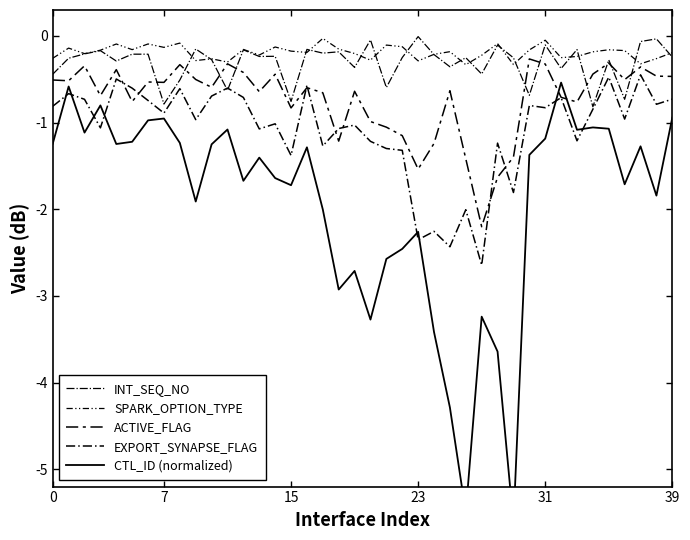

What is the maximum value for ACTIVE_FLAG?

-0.3